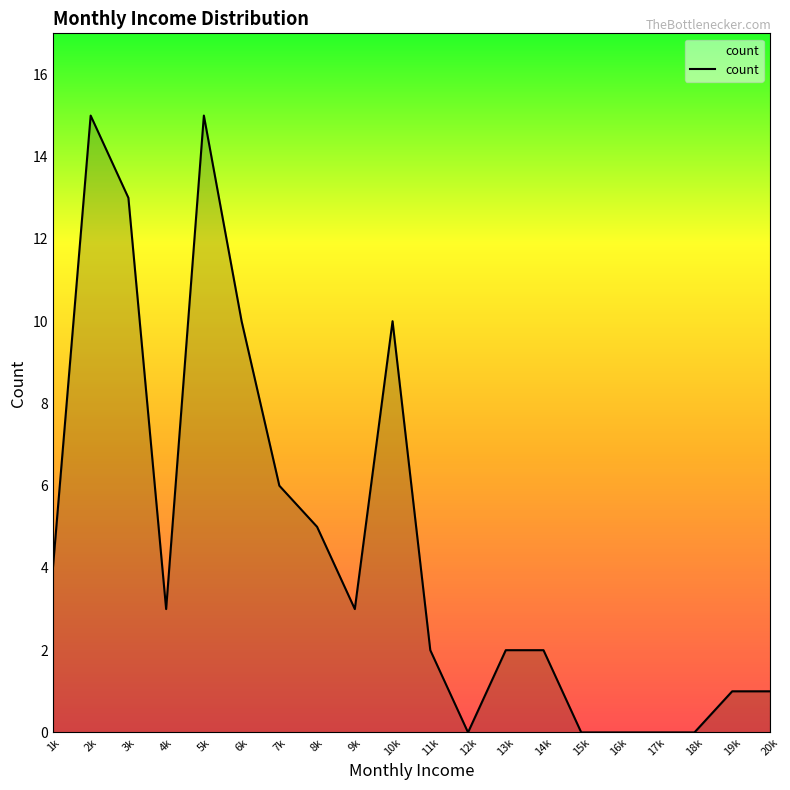

At which label does the data first exceed 3?

1k